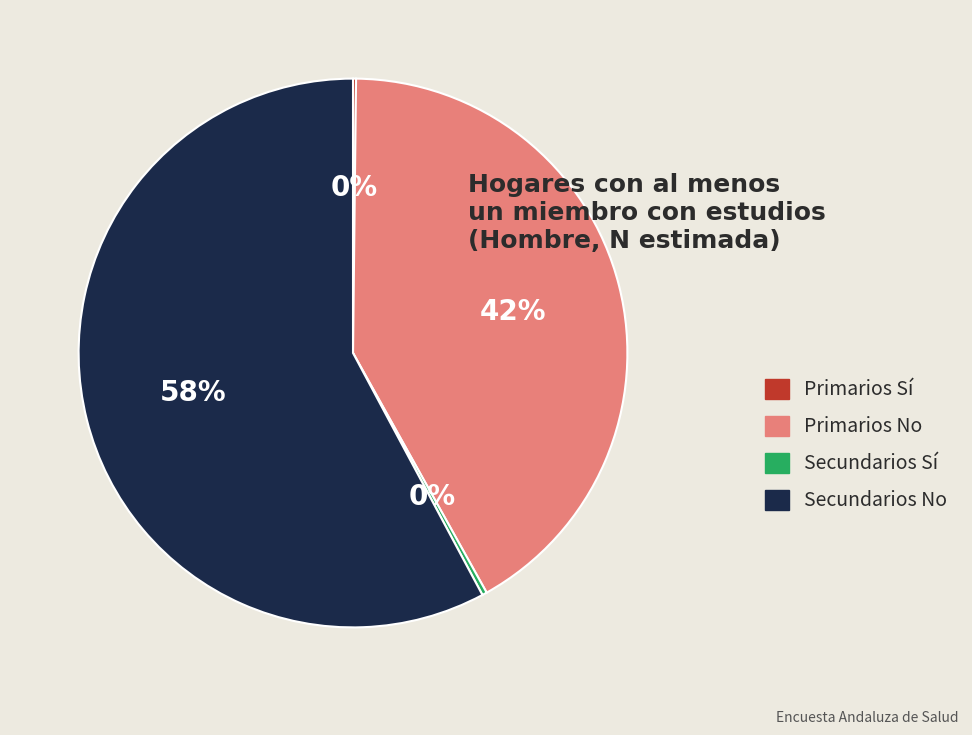

The Secundarios Sí slice represents 13% of the pie. True or false?

False